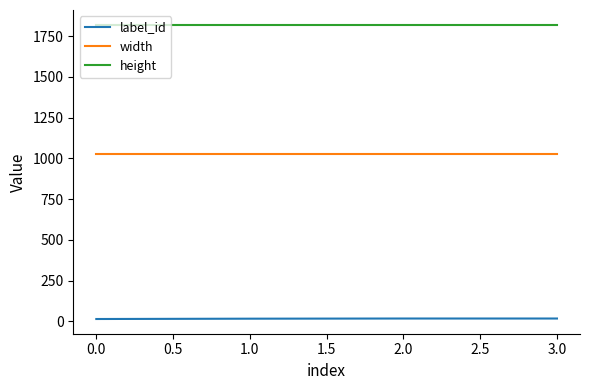

What is the greatest value displayed?

1820